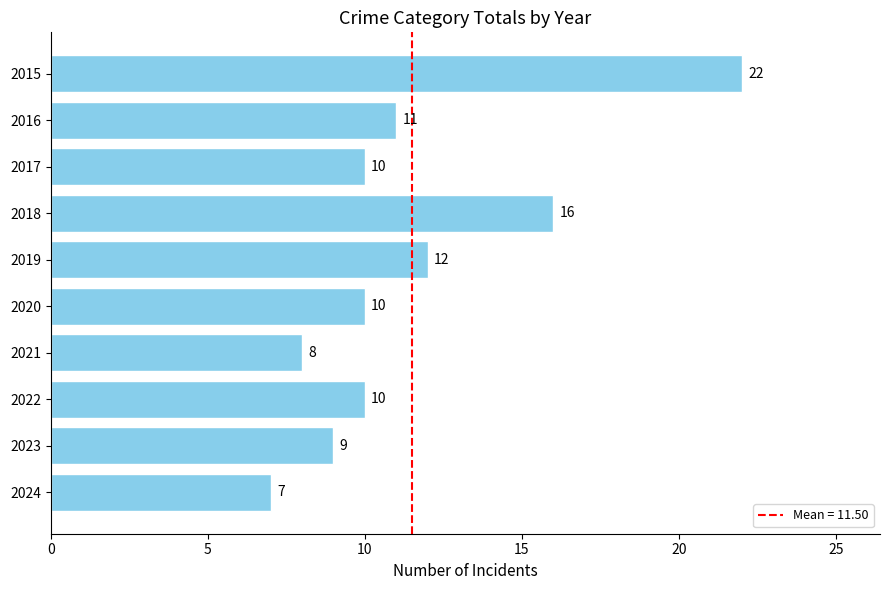

How many data points are less than 10?

3